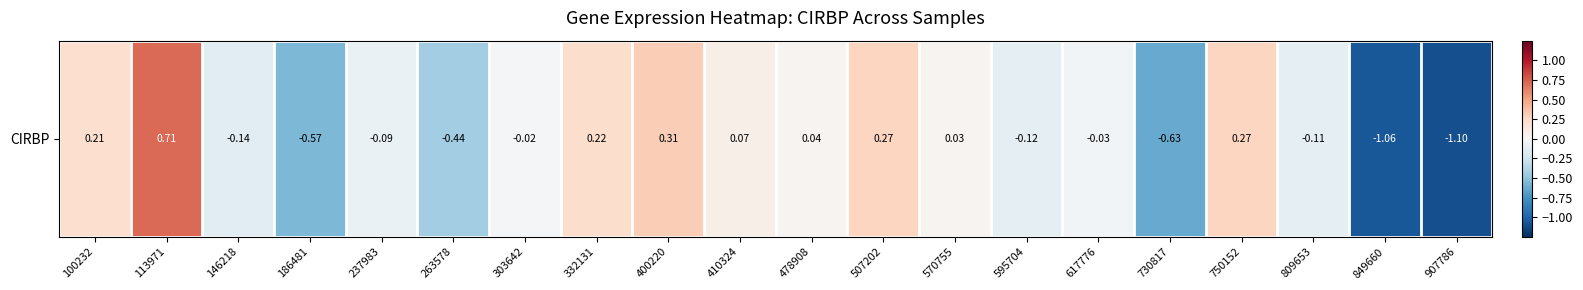

Read the value at 750152.

0.3